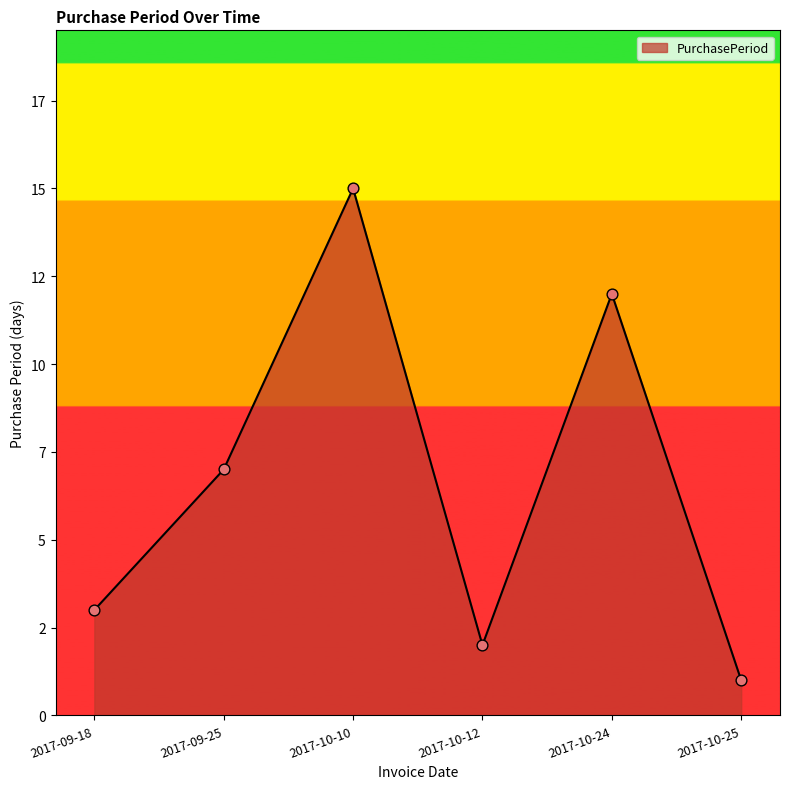

Does the chart have visible grid lines?

No